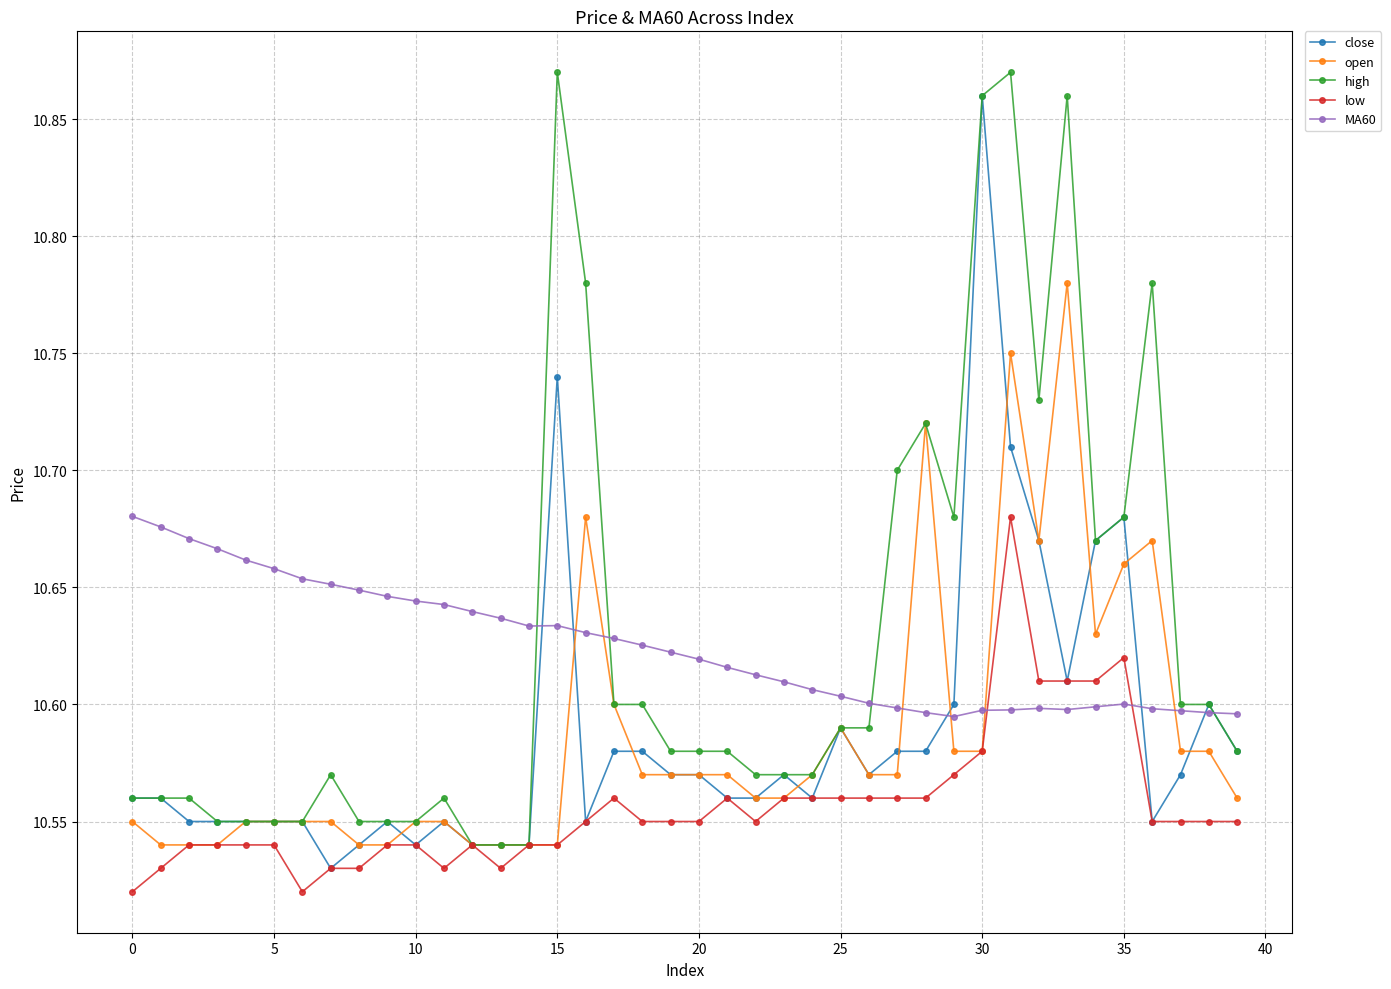

How many distinct data groups are displayed?

5